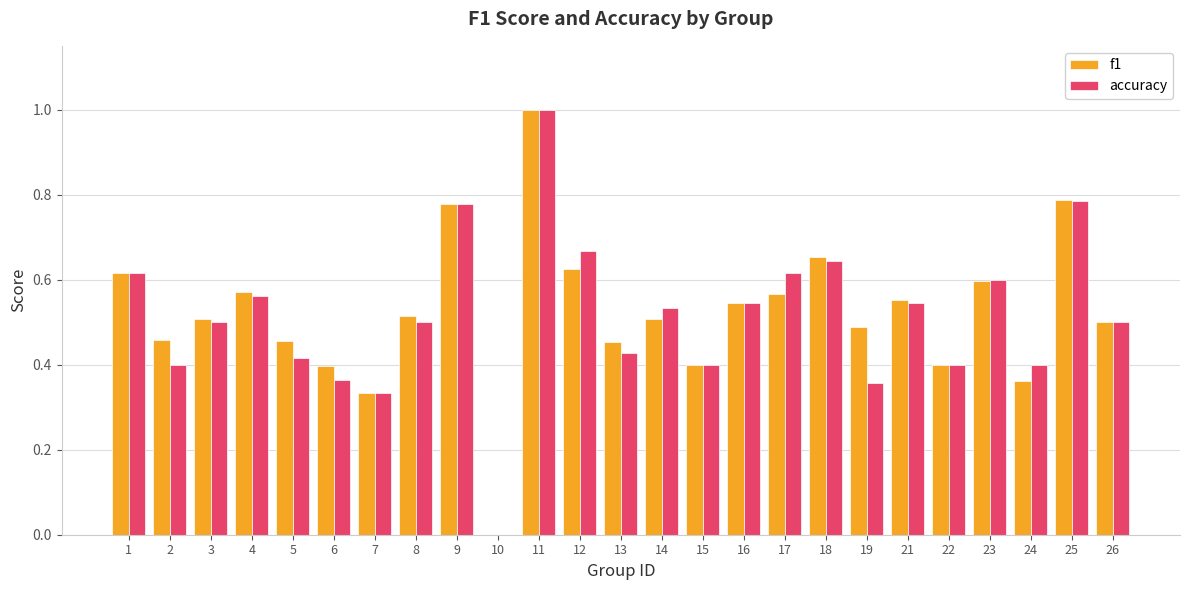

What is the sum of all f1 values?

13.1